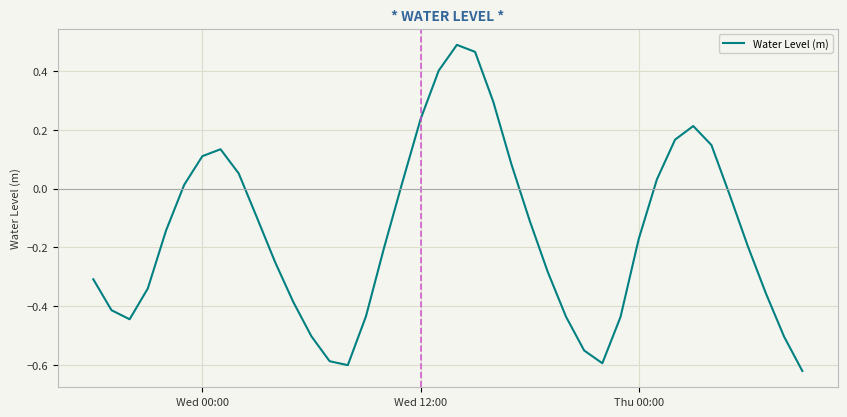

What is the difference between the second highest and minimum values?

1.1